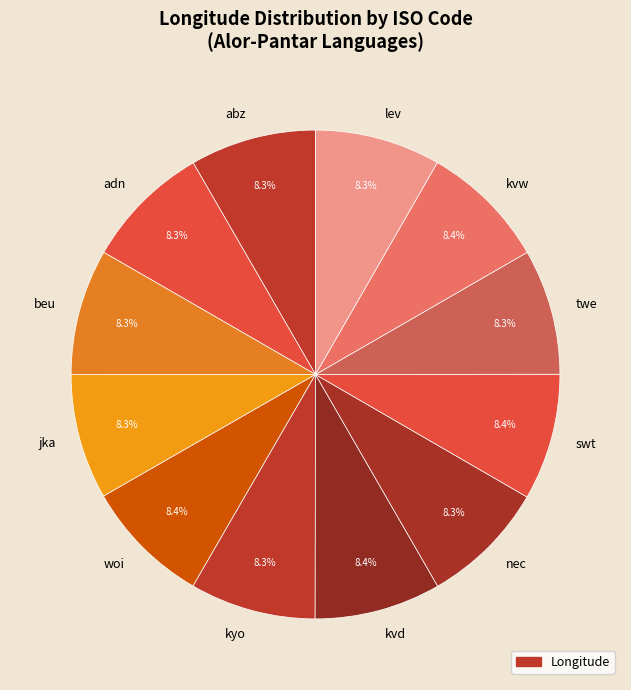

What percentage is the woi slice, to the nearest percent?

8%